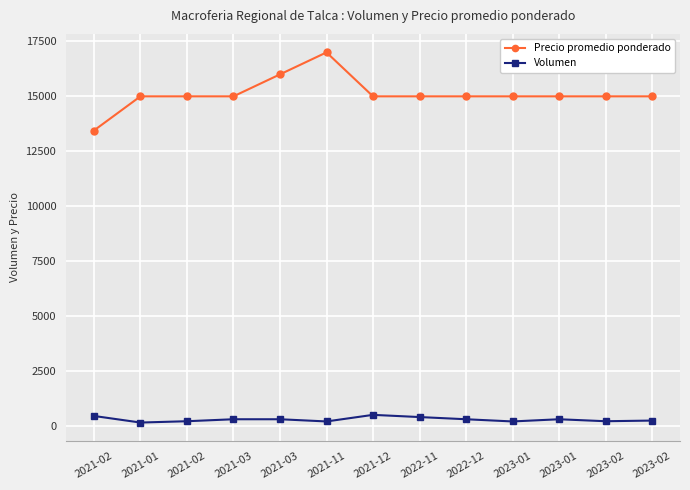

Count the number of categories in the chart.

13